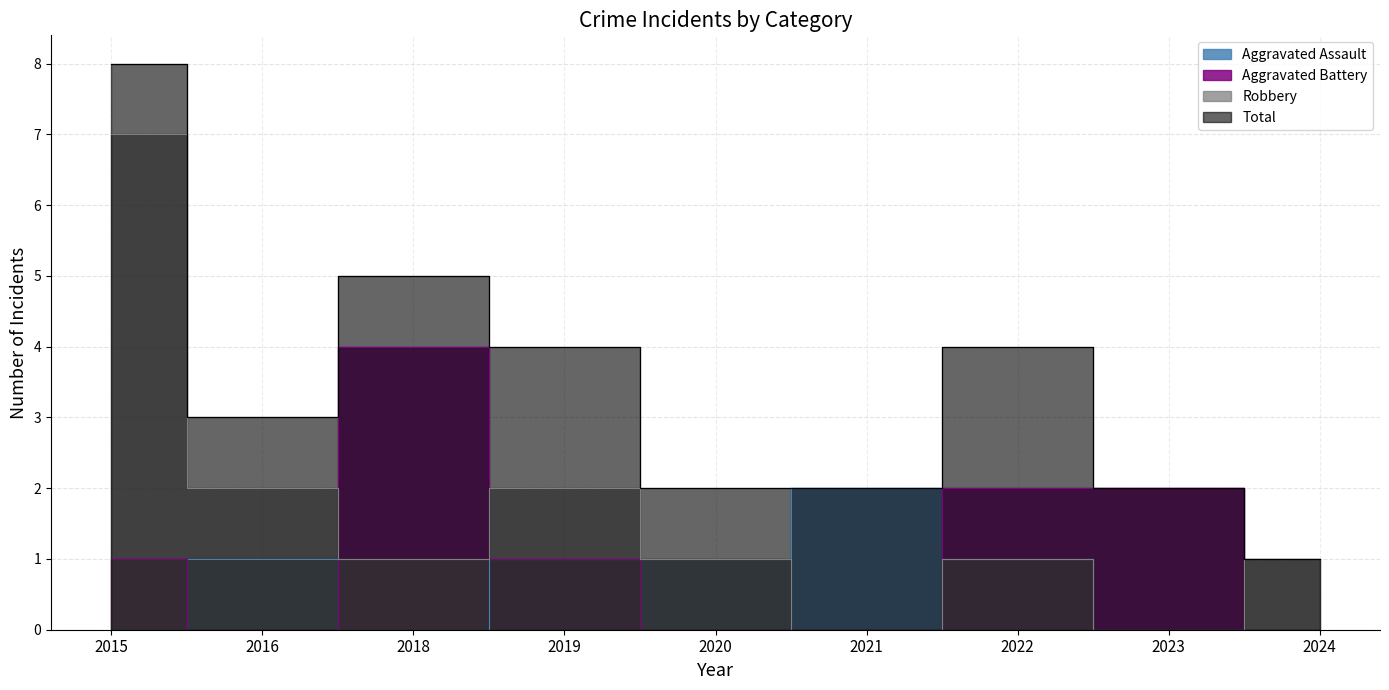

What are all the series names shown in the legend?

Aggravated Assault, Aggravated Battery, Robbery, Total